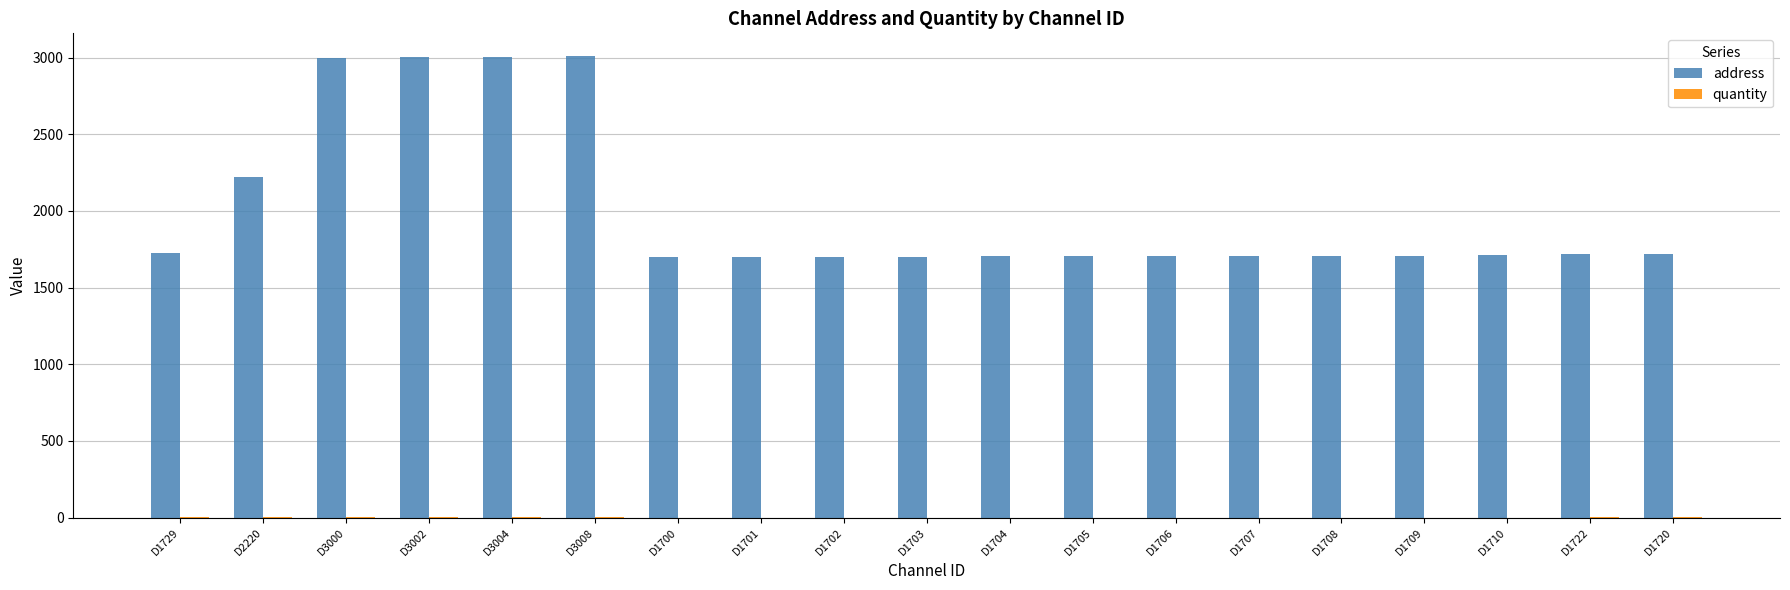

What is the sum of all address values?

38160